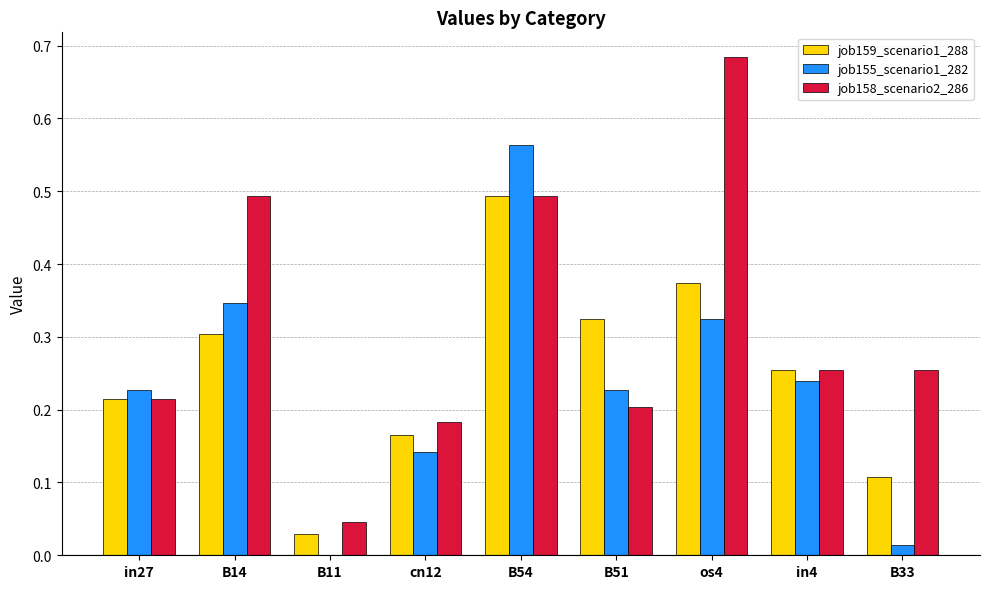

What is the sum of all job155_scenario1_282 values?

2.1